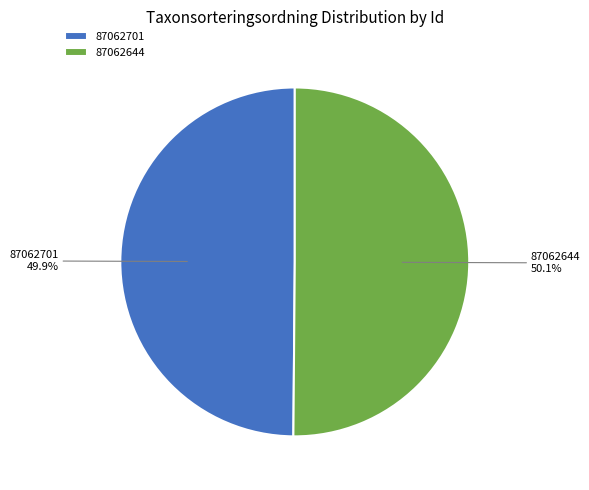

How many slices are in this pie chart?

2